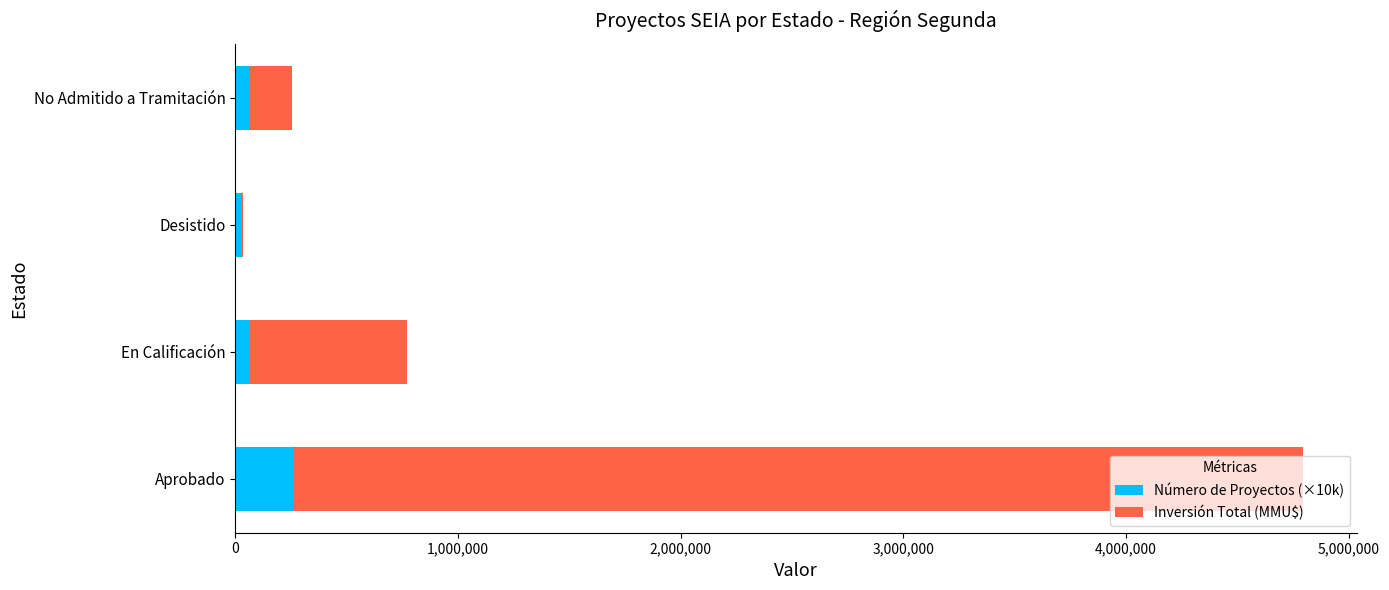

Is it true that Número de Proyectos (×10k) equals 260000 at Aprobado?

True